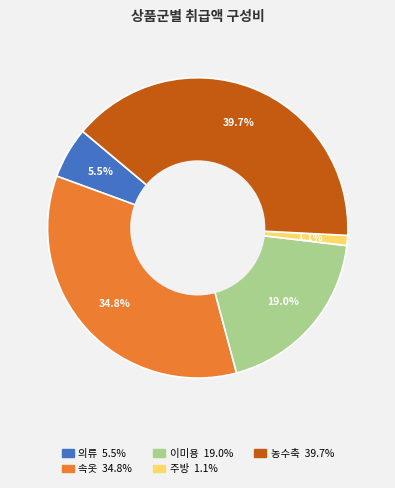

Is there a majority slice in this chart?

No